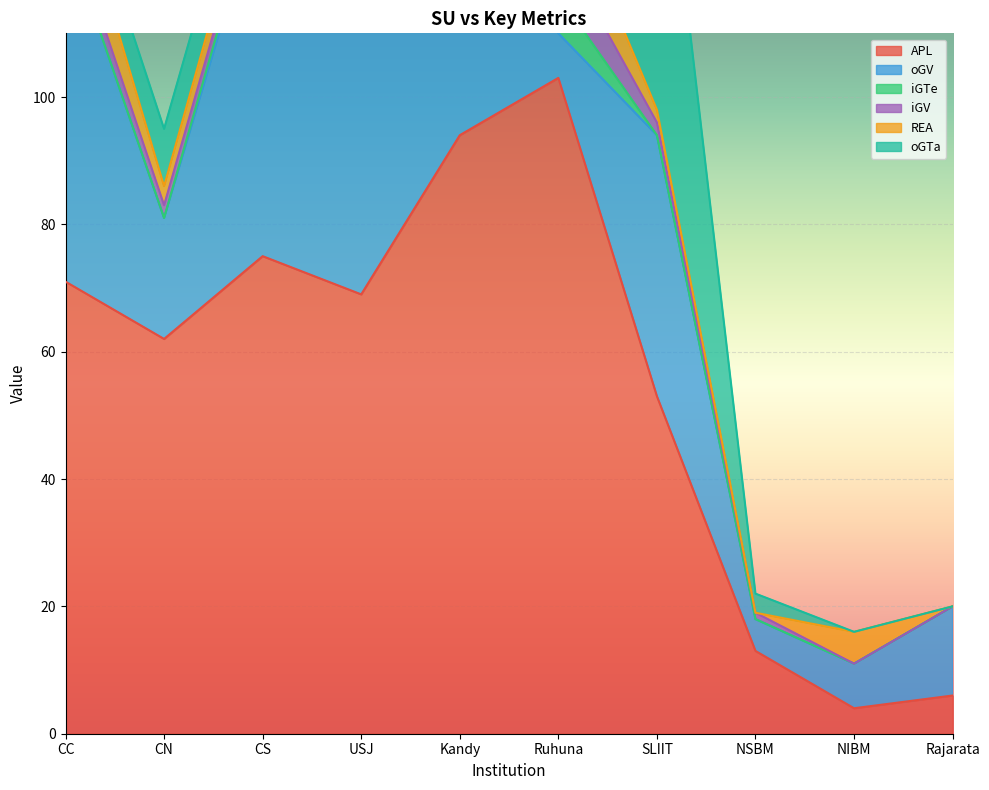

The REA series shows 4 at CS. True or false?

True